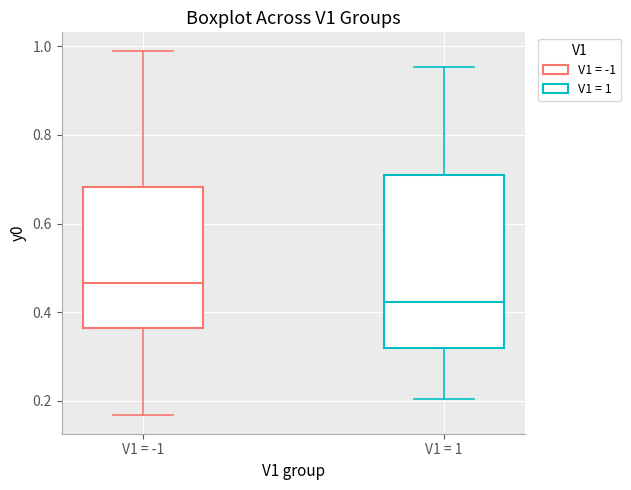

Where does the median line of the box for V1 = -1 sit on the y-axis? The values are not printed on the chart, so give them approximately, as read against the axis.

0.46